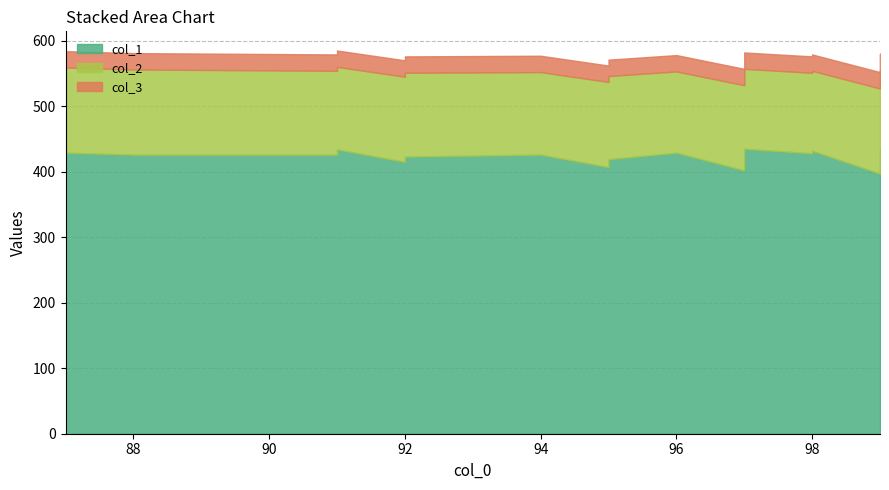

What is the difference between the highest and lowest values at 95?

382